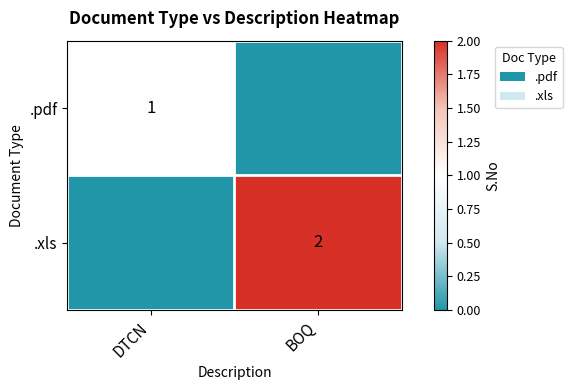

True or false: .xls has a value of 2 at BOQ.

True